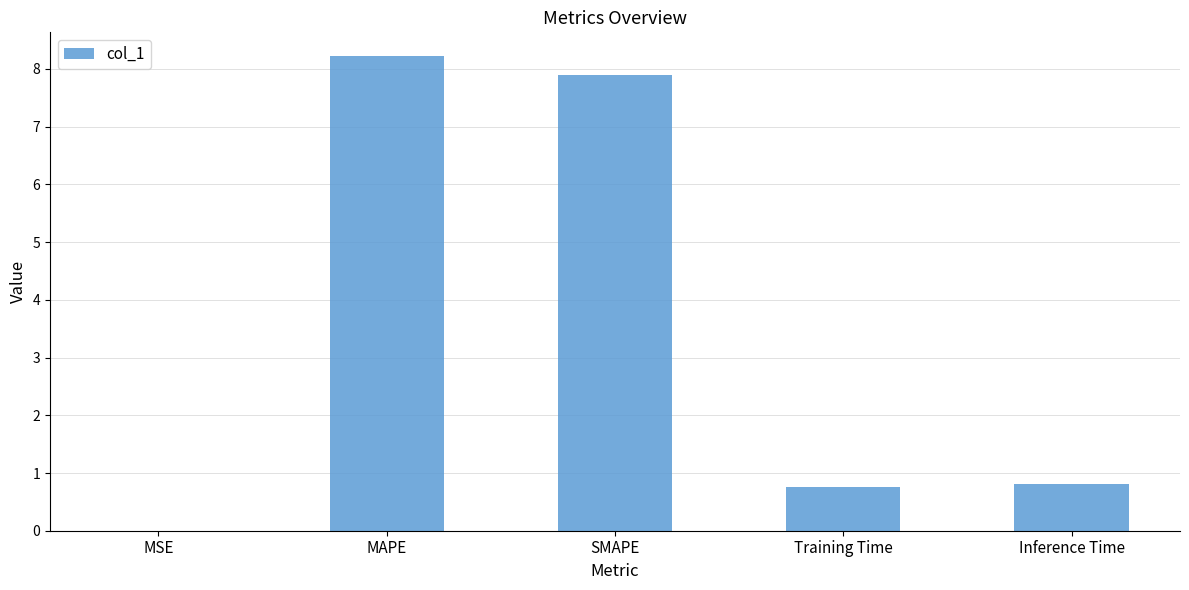

What is the sum of the values at Inference Time and MAPE?

9.0